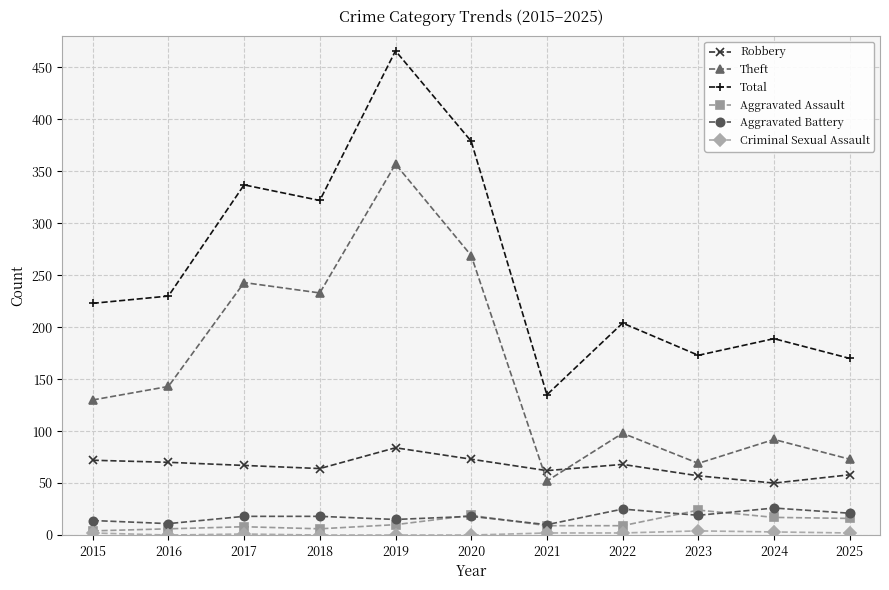

Which series has the largest total across all categories?

Total